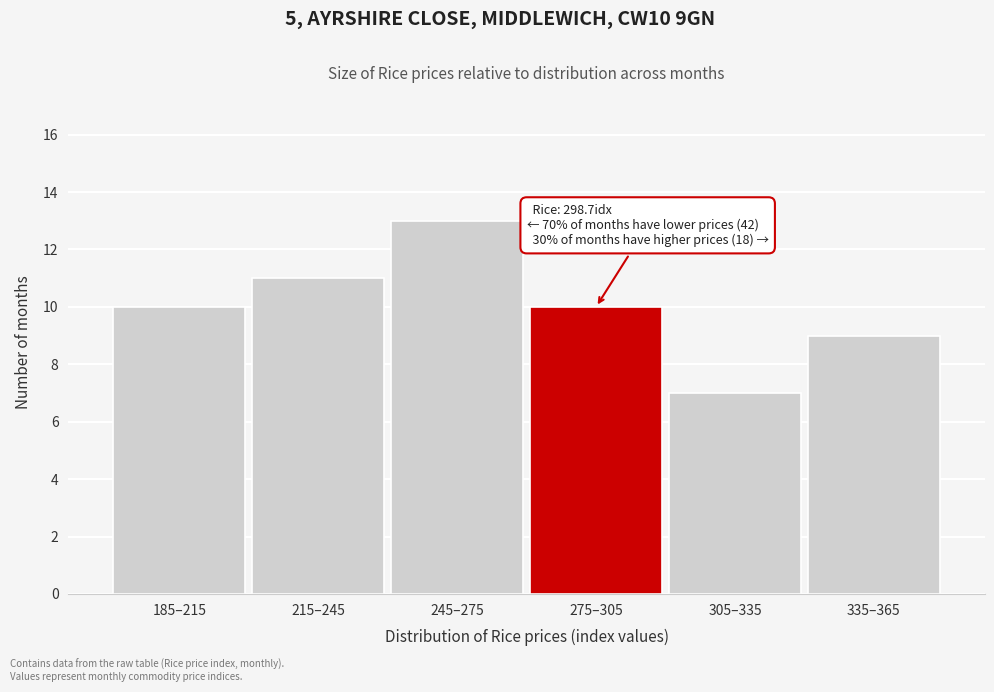

Reading right to left, transcribe all the data shown in this chart.

9	7	10	13	11	10